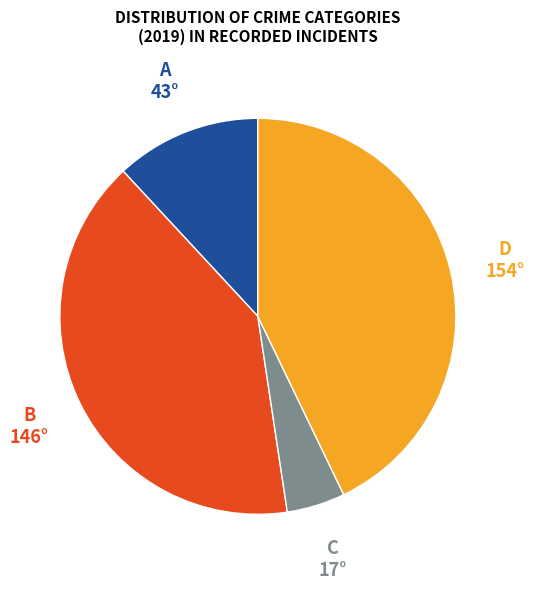

Does any single category account for the majority?

No